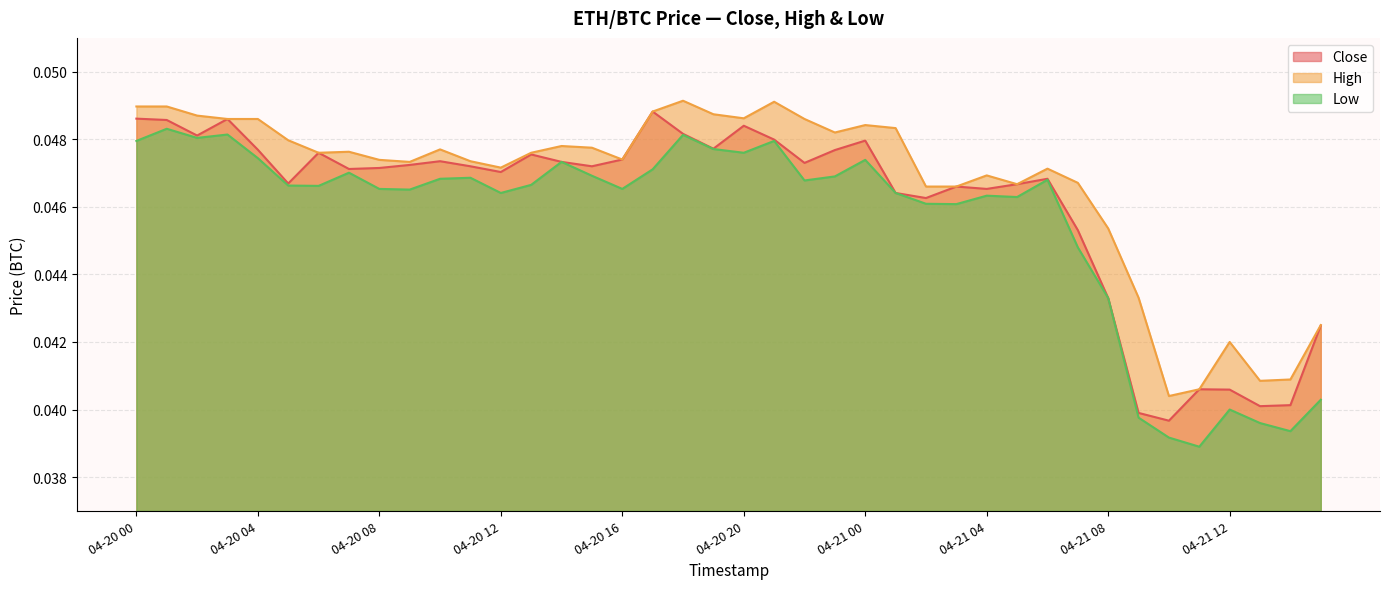

What is the total value across all series at 04-20 04?

0.1